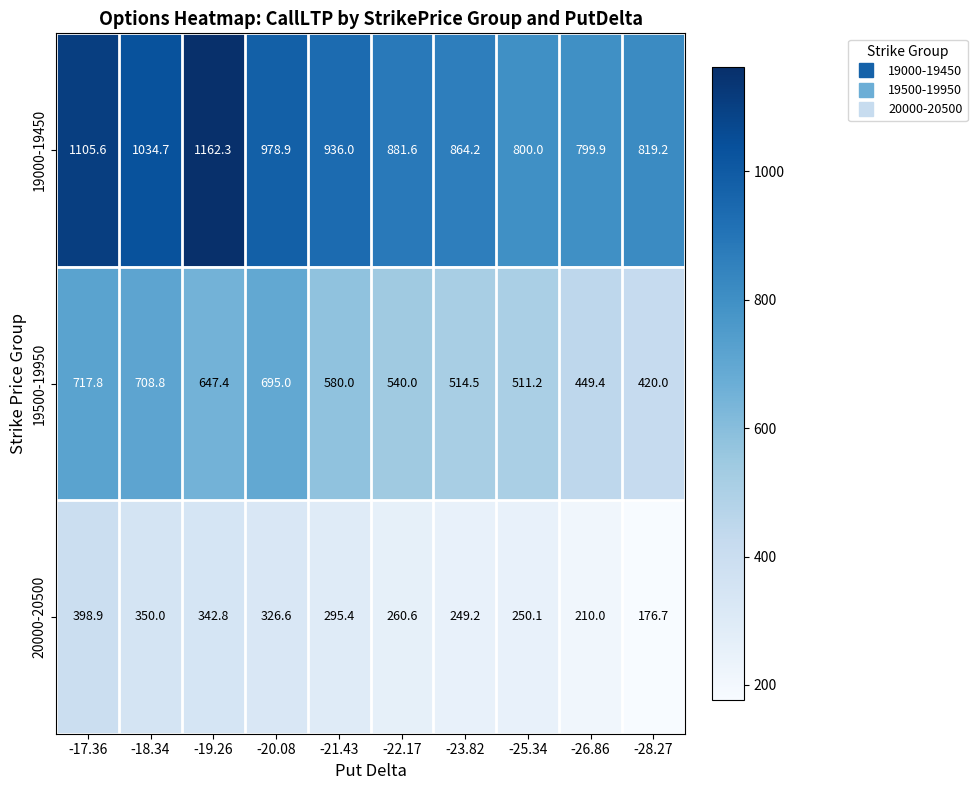

What is the approximate value of 19000-19450 at -20.08?

978.9